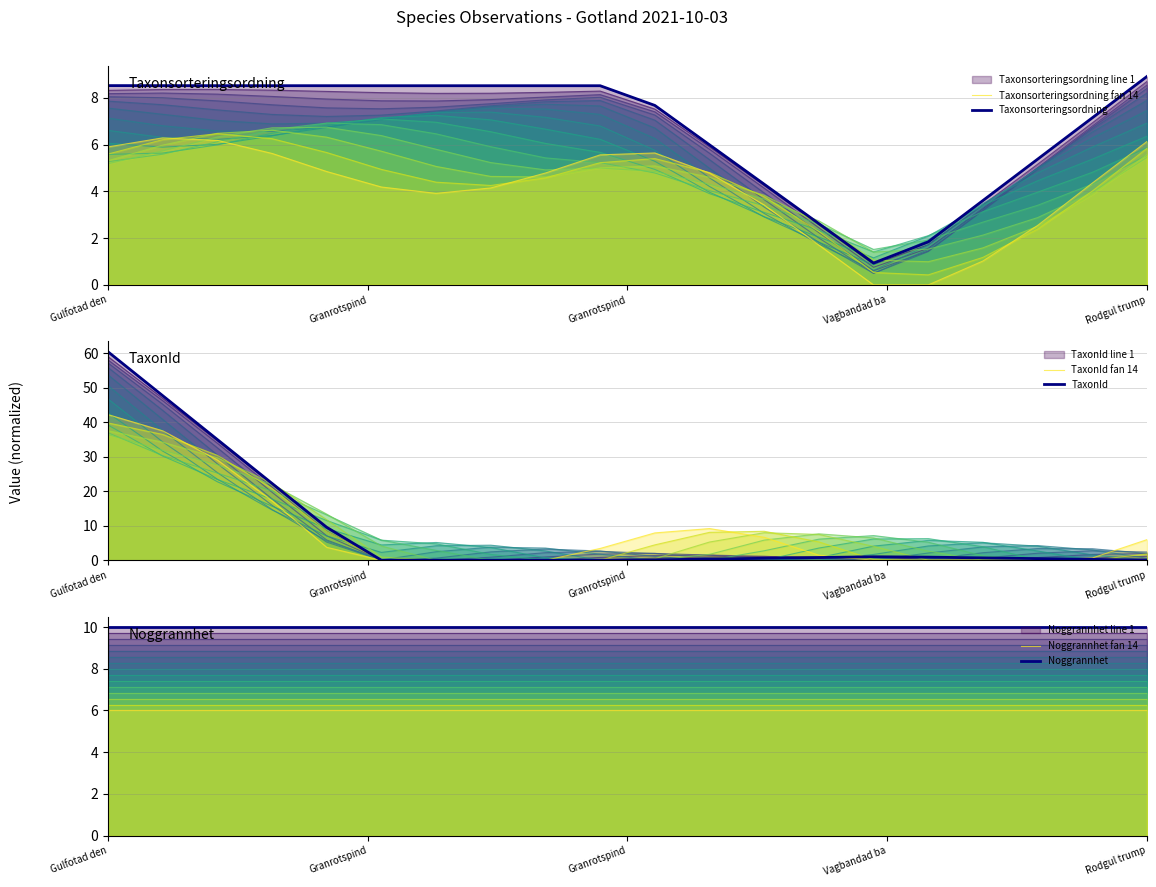

True or false: Noggrannhet and Taxonsorteringsordning intersect in this chart.

False